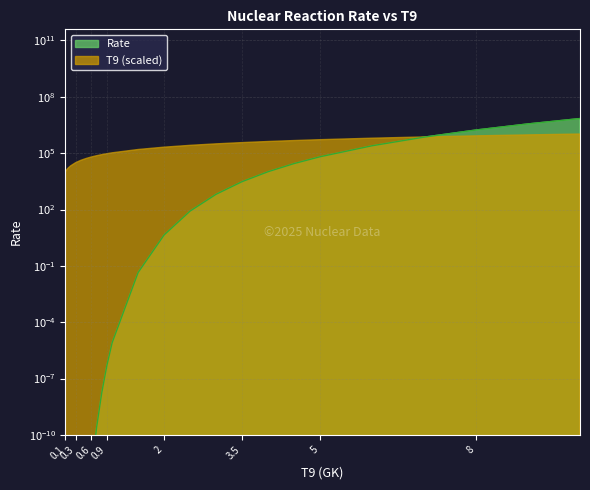

True or false: the data shows 3350732.9 at 10.

False